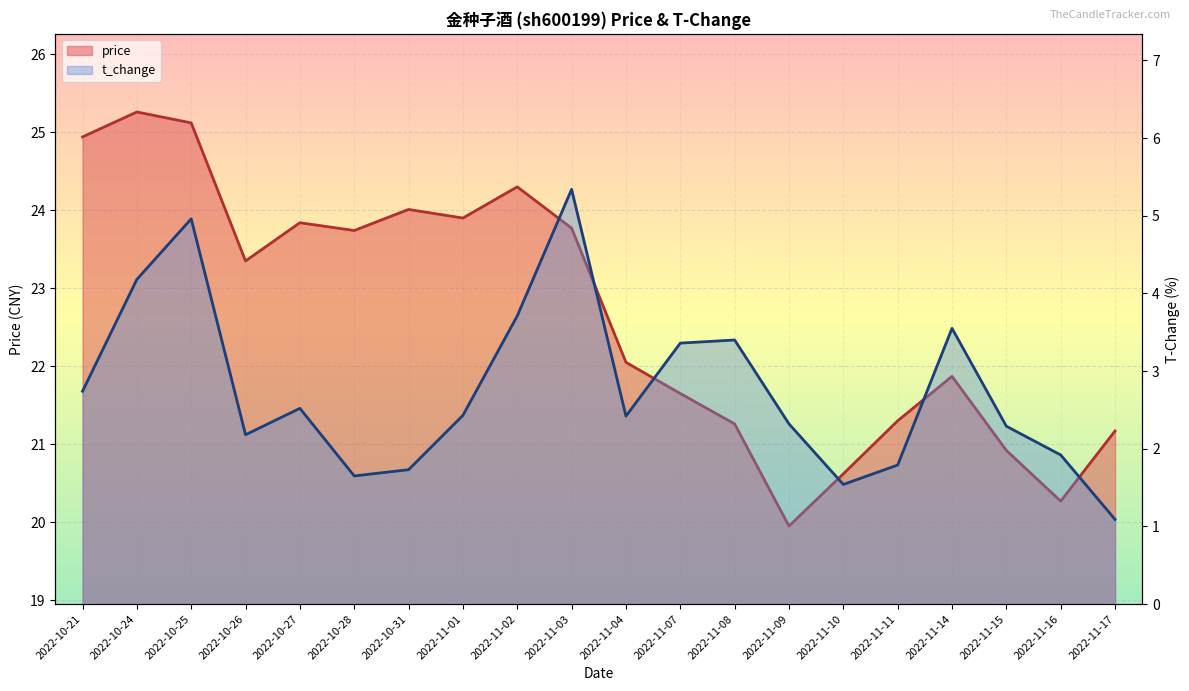

At how many categories does at least one series exceed 17?

20